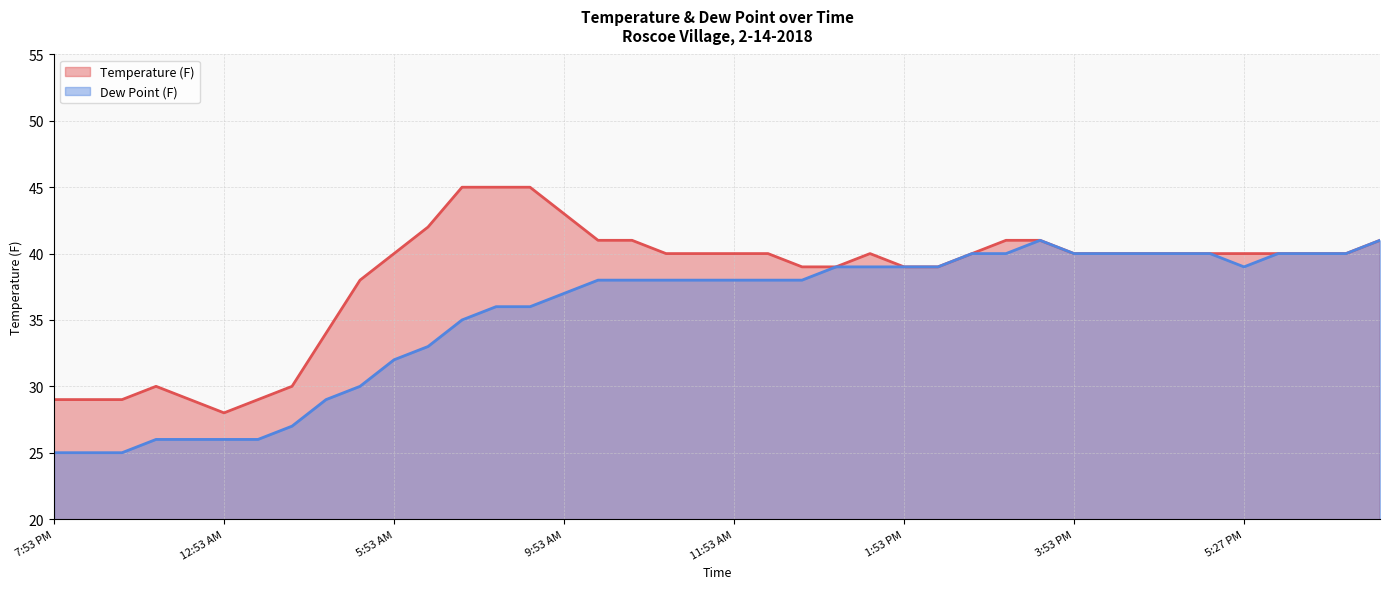

True or false: Temperature (F) has more than 2 interior local peaks.

False